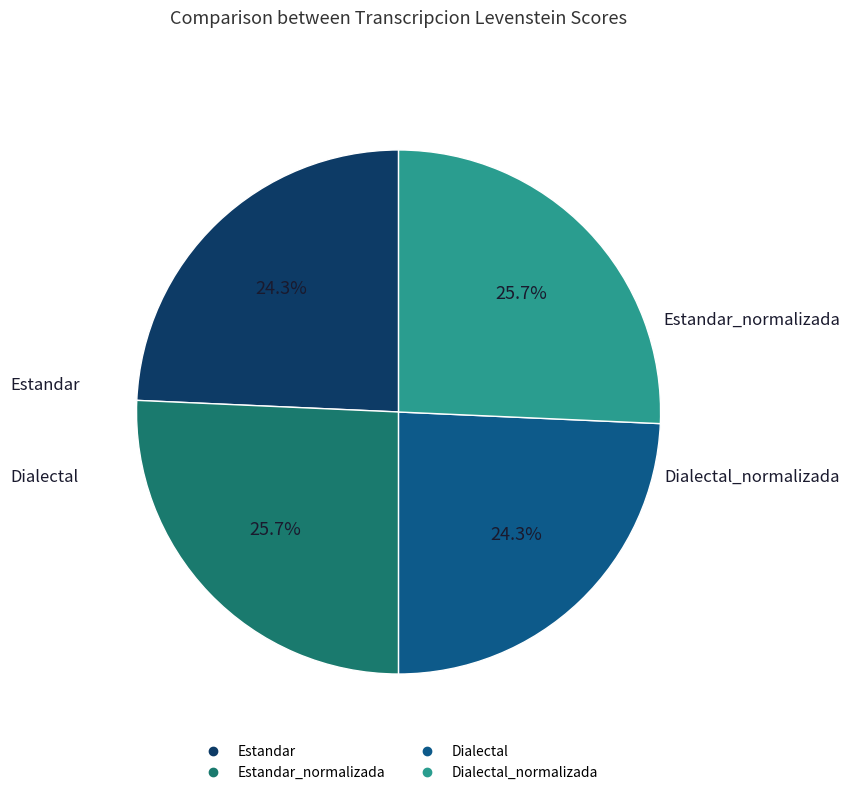

How many segments does this pie chart have?

4